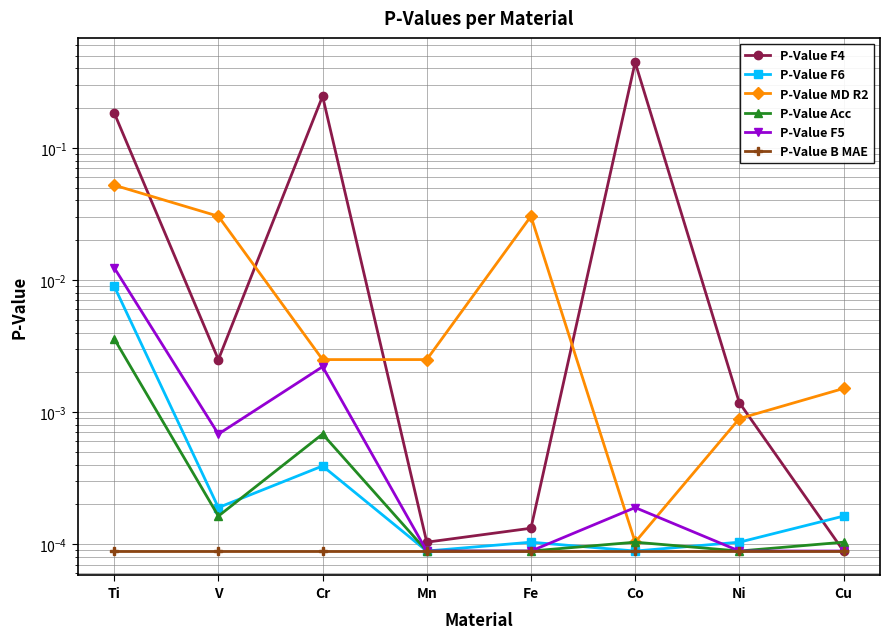

Which category has the lowest value across all series?

Cu